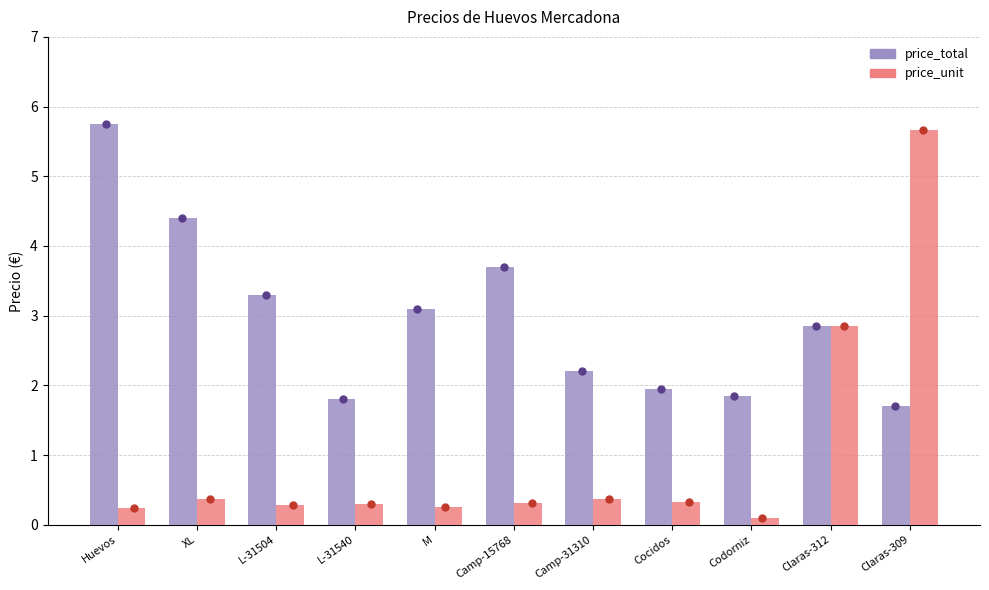

At how many categories does at least one series exceed 5?

2